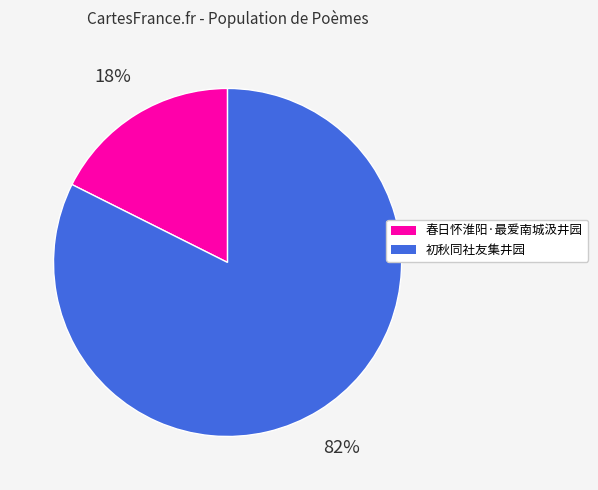

To the nearest percent, what is the average slice percentage?

50%